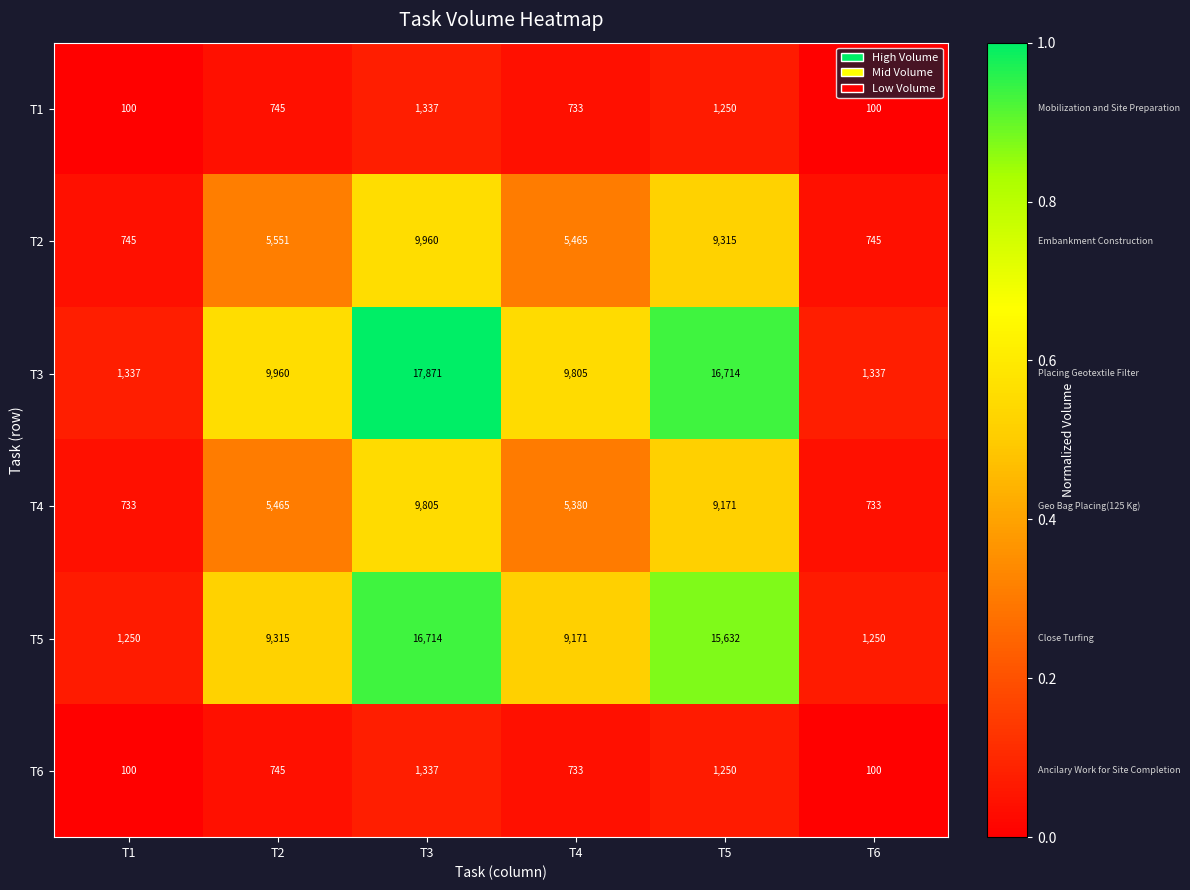

Where is T6 nearest to the value 718?

T4